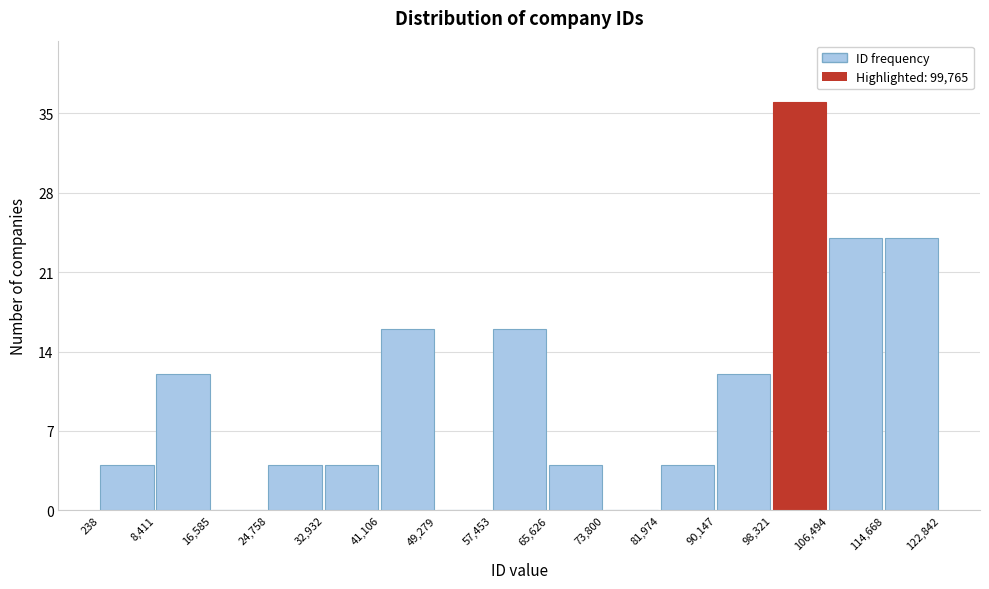

Reading left to right, list every bar in this chart as the range it spans on the x-axis followed by its height. The values are not printed on the chart, so give them approximately, as read against the axis.

238 to 8,411: 4
8,411 to 16,585: 12
16,585 to 24,758: 0
24,758 to 32,932: 4
32,932 to 41,106: 4
41,106 to 49,279: 16
49,279 to 57,453: 0
57,453 to 65,626: 16
65,626 to 73,800: 4
73,800 to 81,974: 0
81,974 to 90,147: 4
90,147 to 98,321: 12
98,321 to 106,494: 36
106,494 to 114,668: 24
114,668 to 122,842: 24